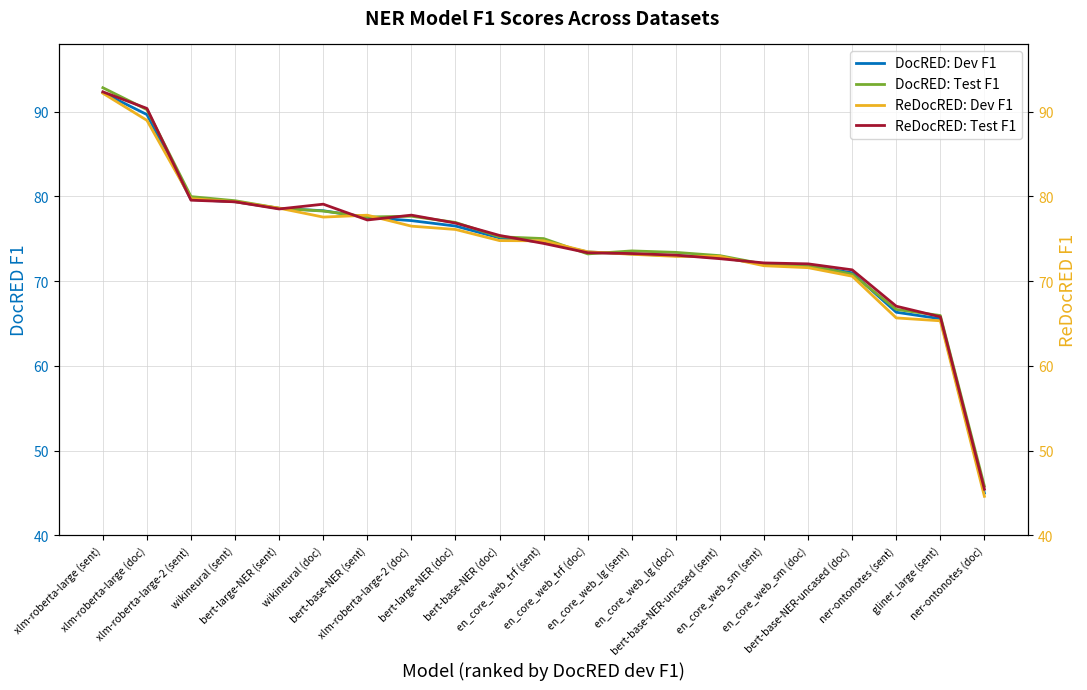

True or false: ReDocRED: Test F1 has a value of 121.7 at wikineural (doc).

False